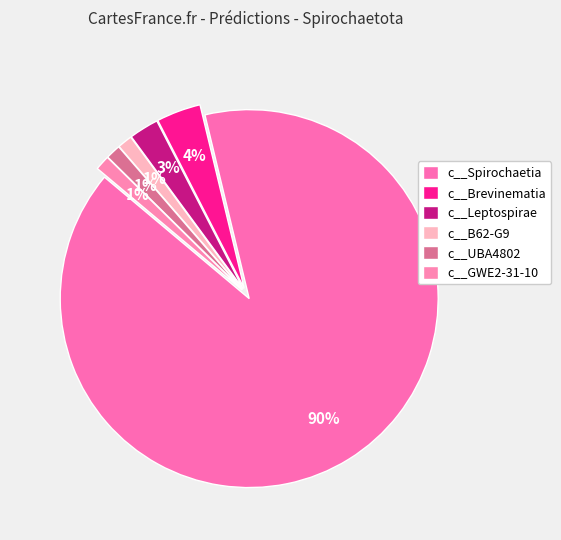

The c__Brevinematia slice represents 4% of the pie. True or false?

True